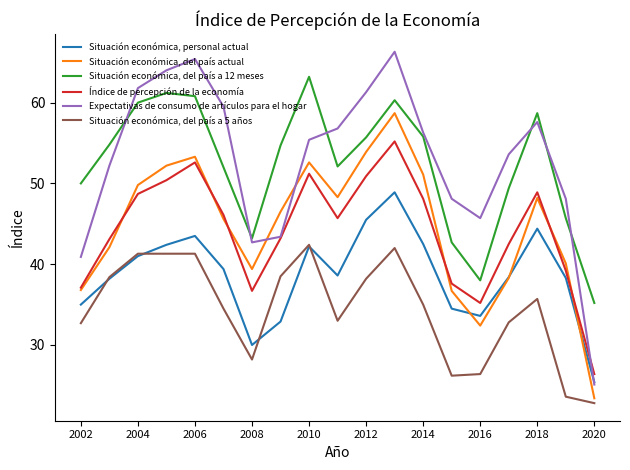

Which series has the largest range (max minus min)?

Expectativas de consumo de artículos para el hogar